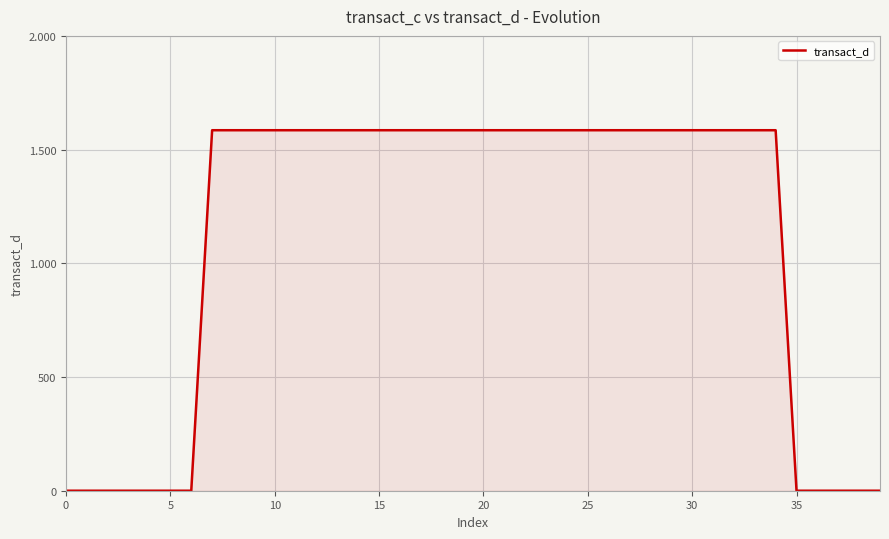

Does the chart display data point markers on the line(s)?

No